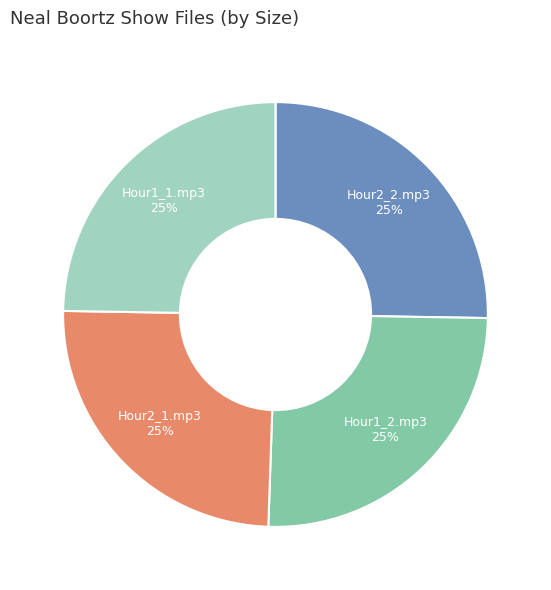

To the nearest percent, what portion does Hour2_1.mp3 25% represent?

25%